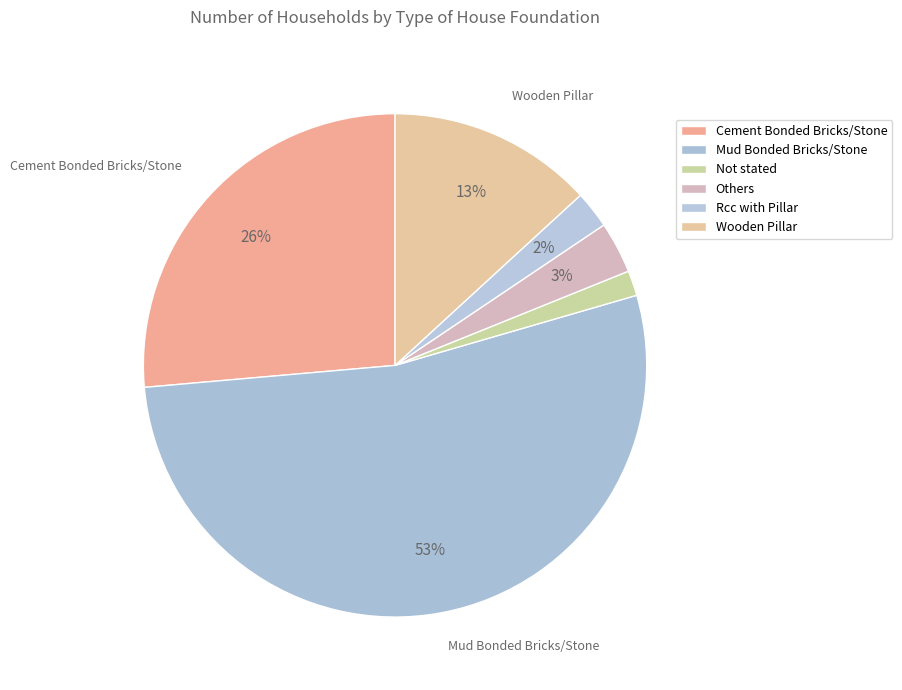

Which category accounts for the majority?

Mud Bonded Bricks/Stone